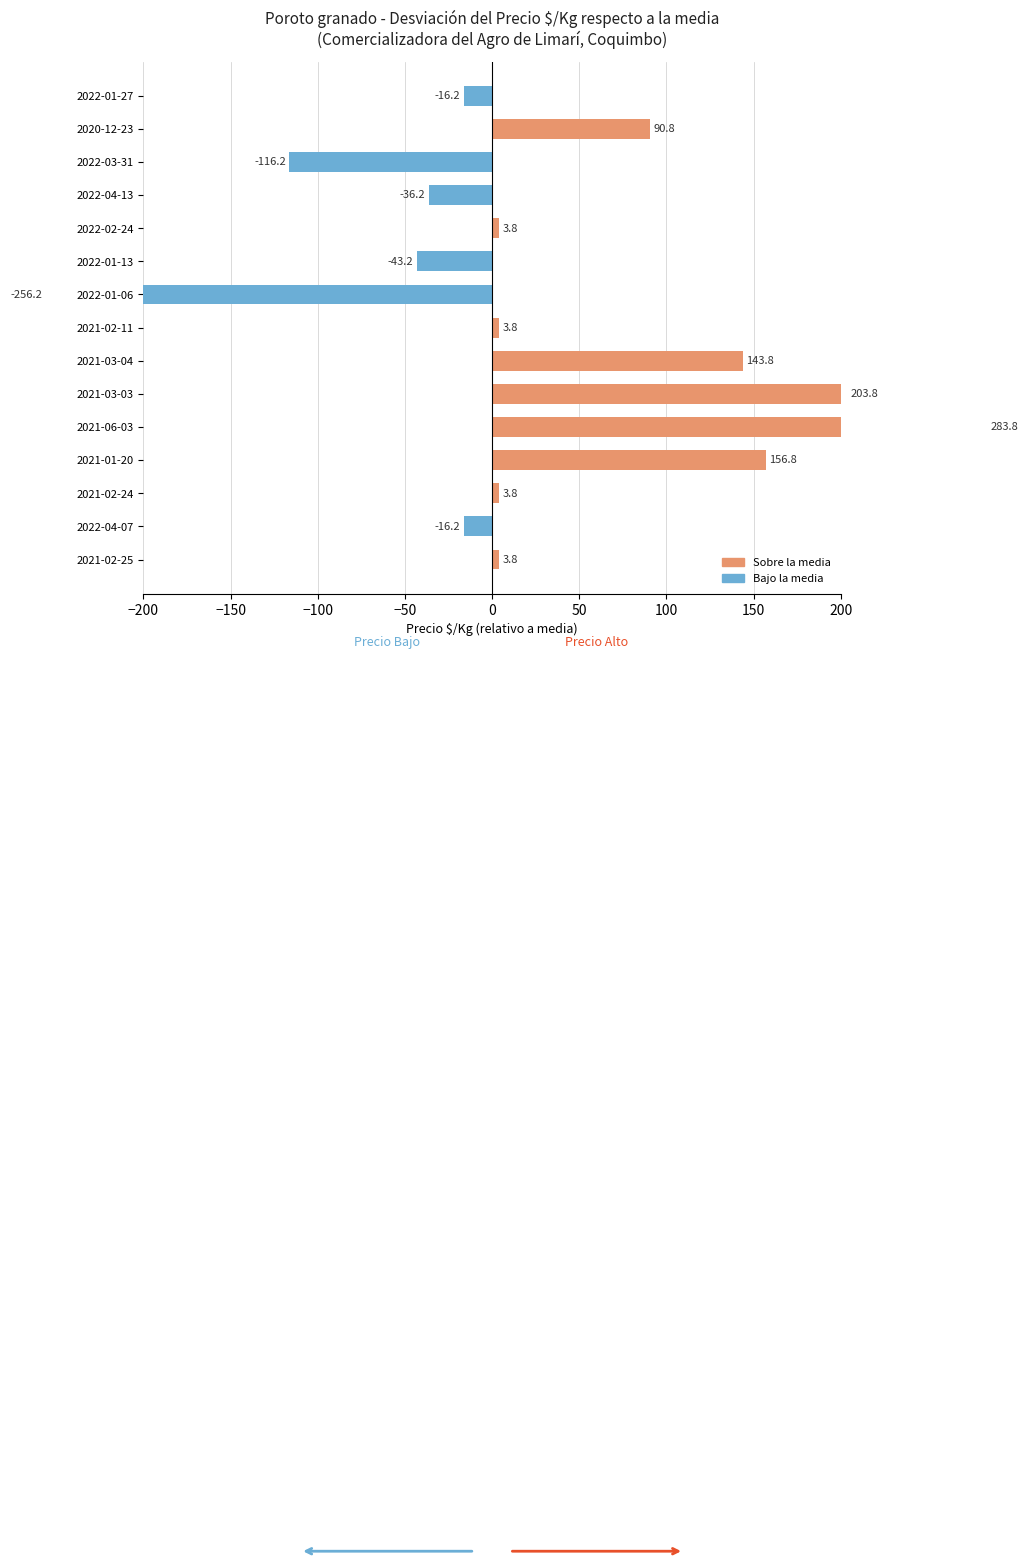

Reading right to left, transcribe all the data shown in this chart.

-16.2	90.8	-116.2	-36.2	3.8	-43.2	-256.2	3.8	143.8	203.8	283.8	156.8	3.8	-16.2	3.8